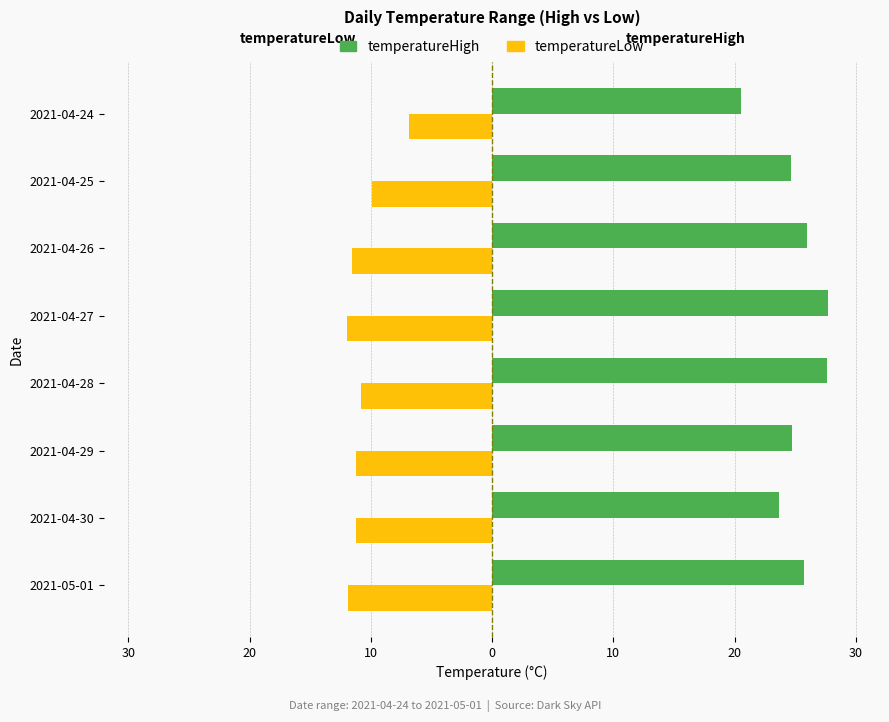

Rank the series by their maximum value, from highest to lowest.

temperatureHigh, temperatureLow